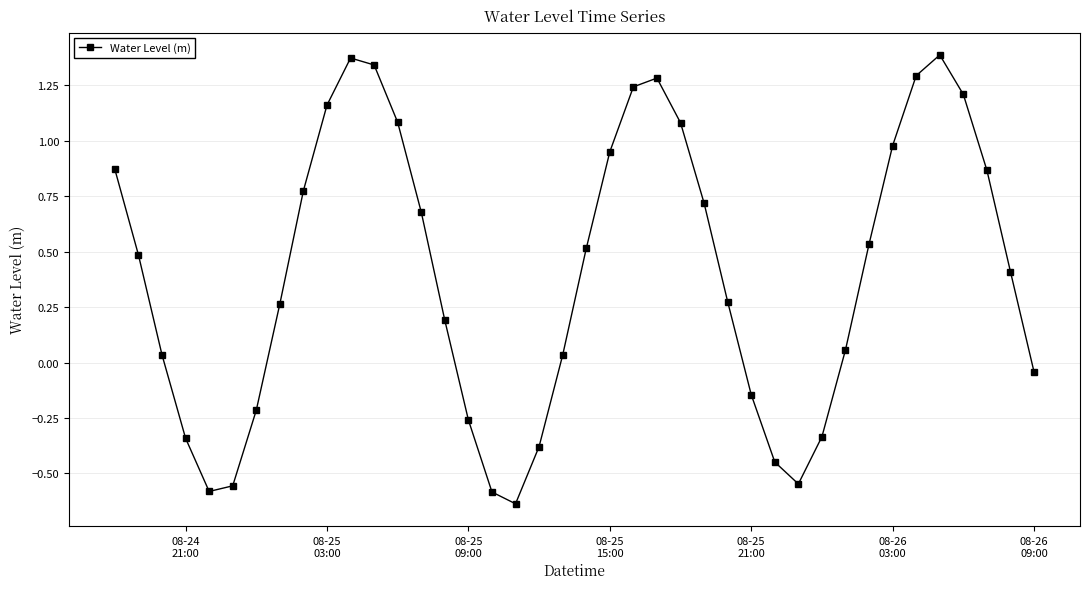

How many interior local valleys (lower than both neighbors) does the data have?

3